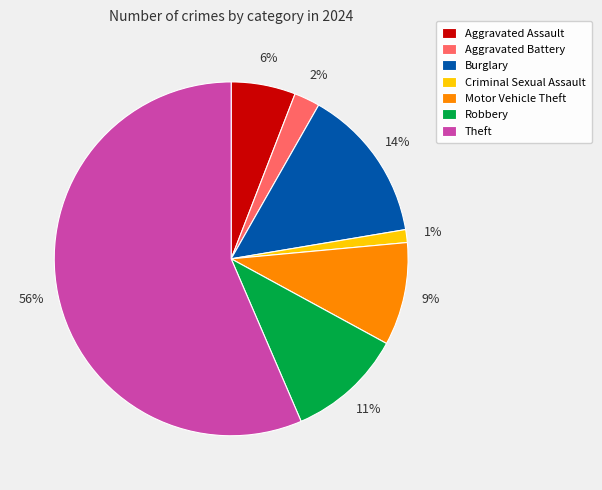

Which has a higher value, Burglary or Criminal Sexual Assault?

Burglary